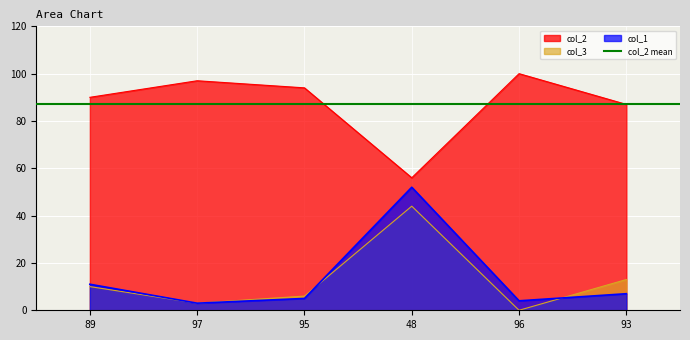

Where does the col_2 series first go above 94?

97